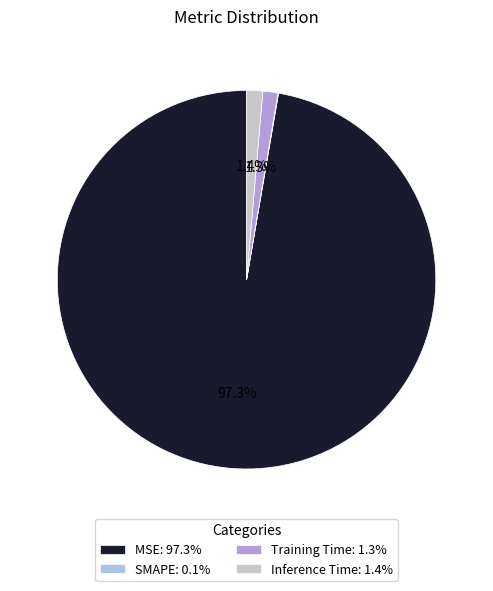

True or false: Inference Time accounts for 8% of the total.

False